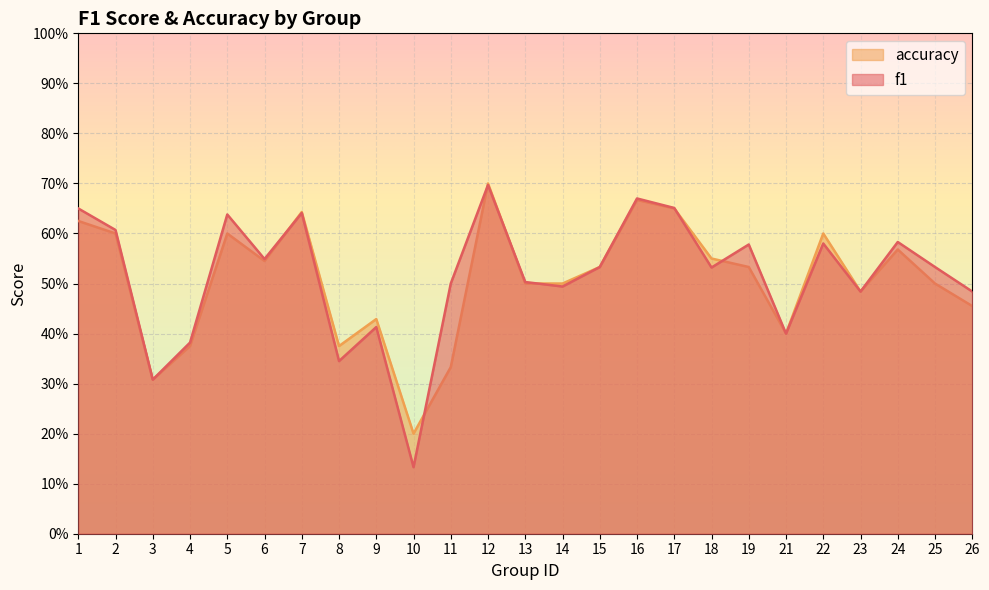

What is the minimum value for f1?

0.1